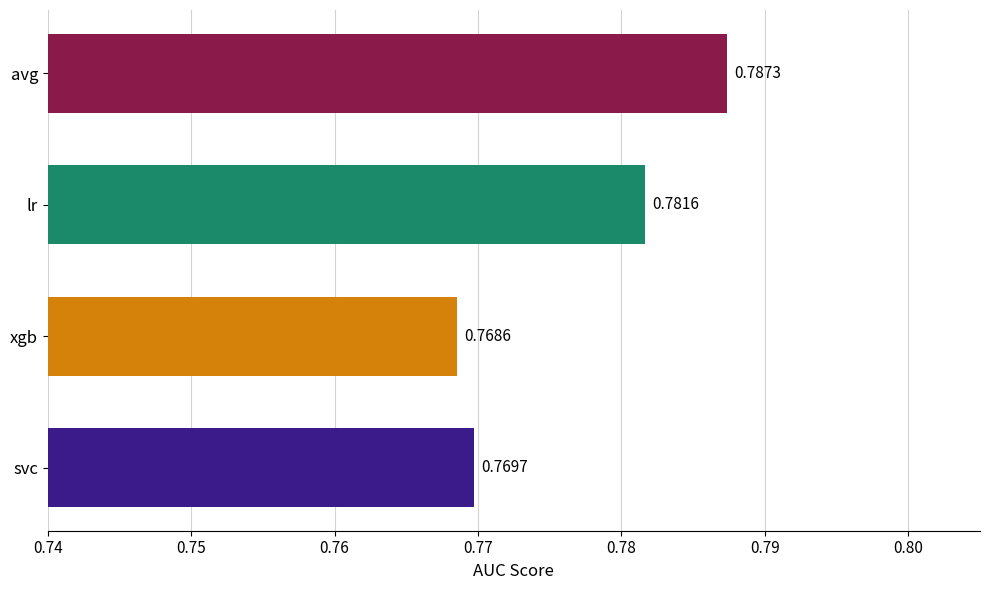

Which label corresponds to the smallest value in the chart?

xgb